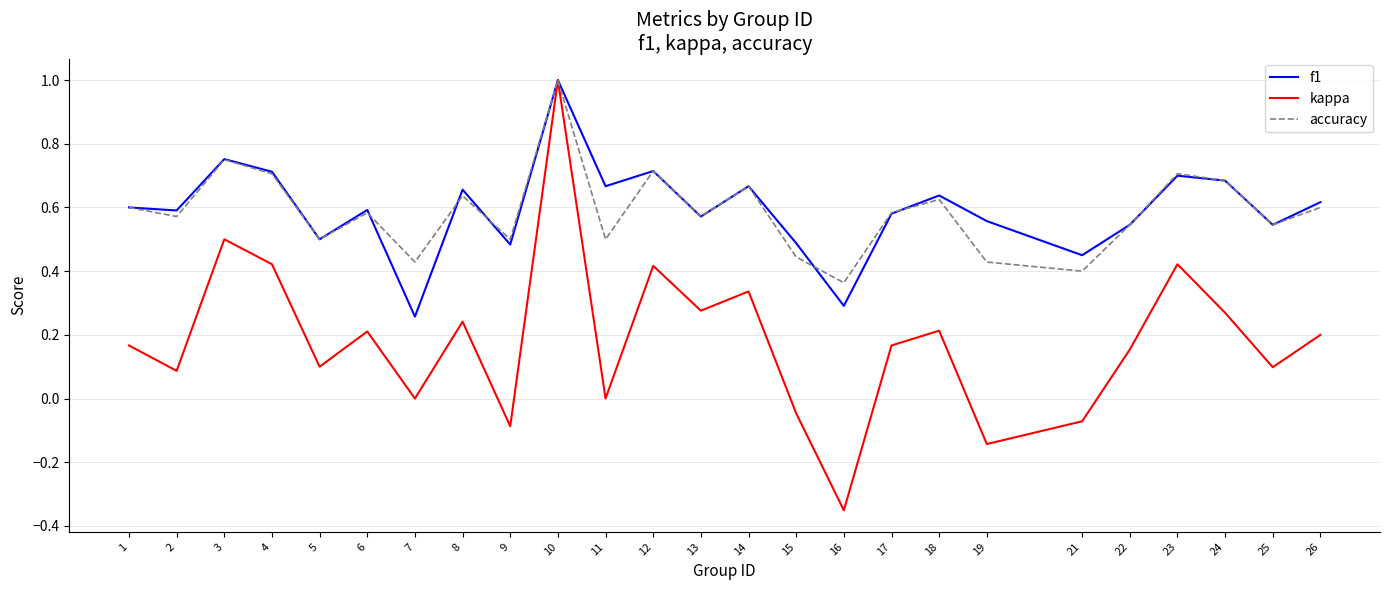

What is the total value across all series at 14?

1.7